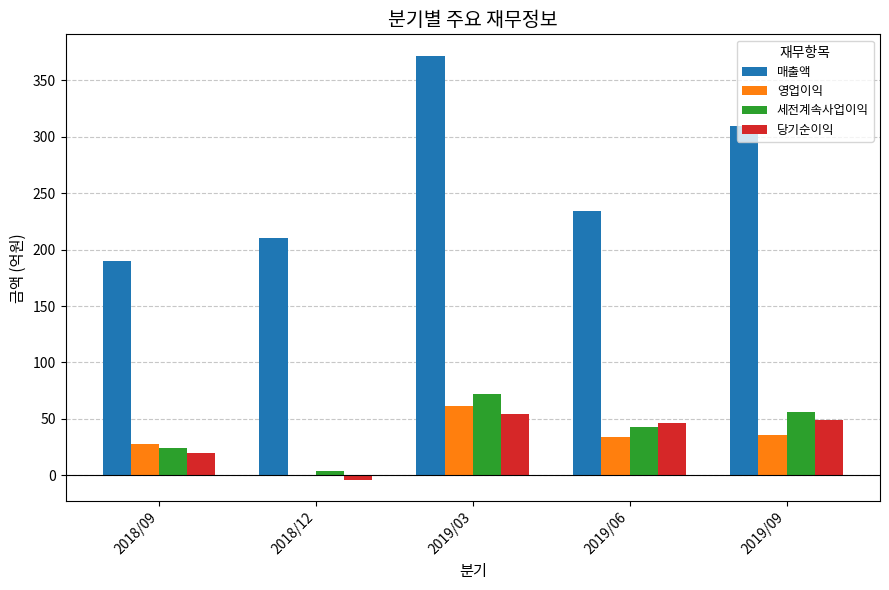

What is the difference between the 영업이익 values at 2019/03 and 2019/06?

27